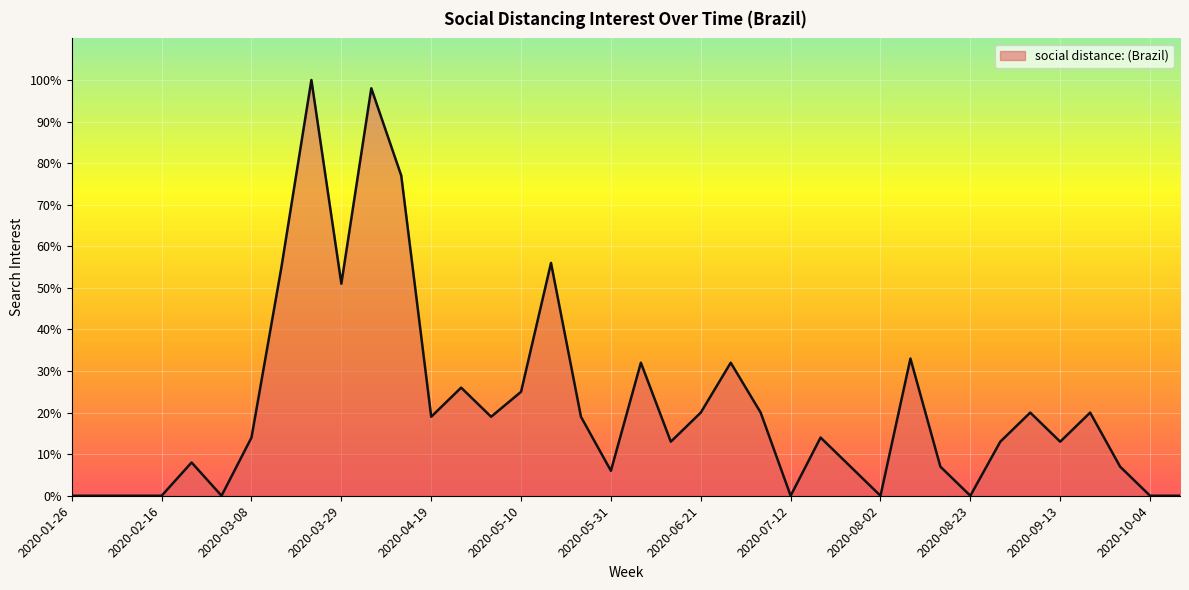

What is the greatest value displayed?

100